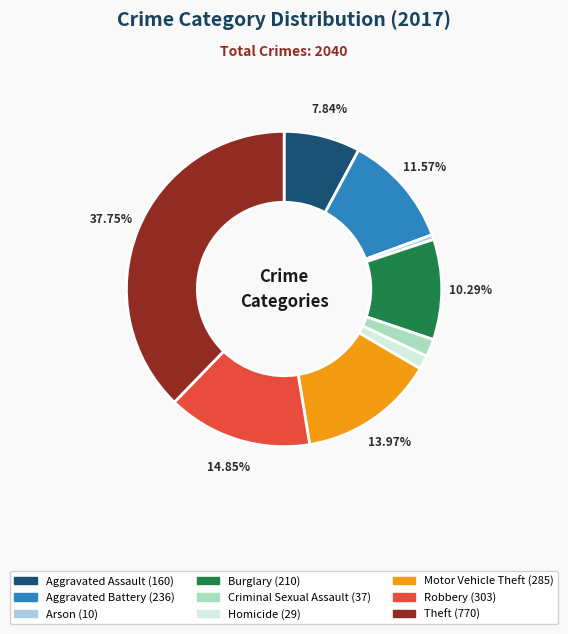

What is the ratio of the value at Aggravated Assault to the value at Theft?

0.2